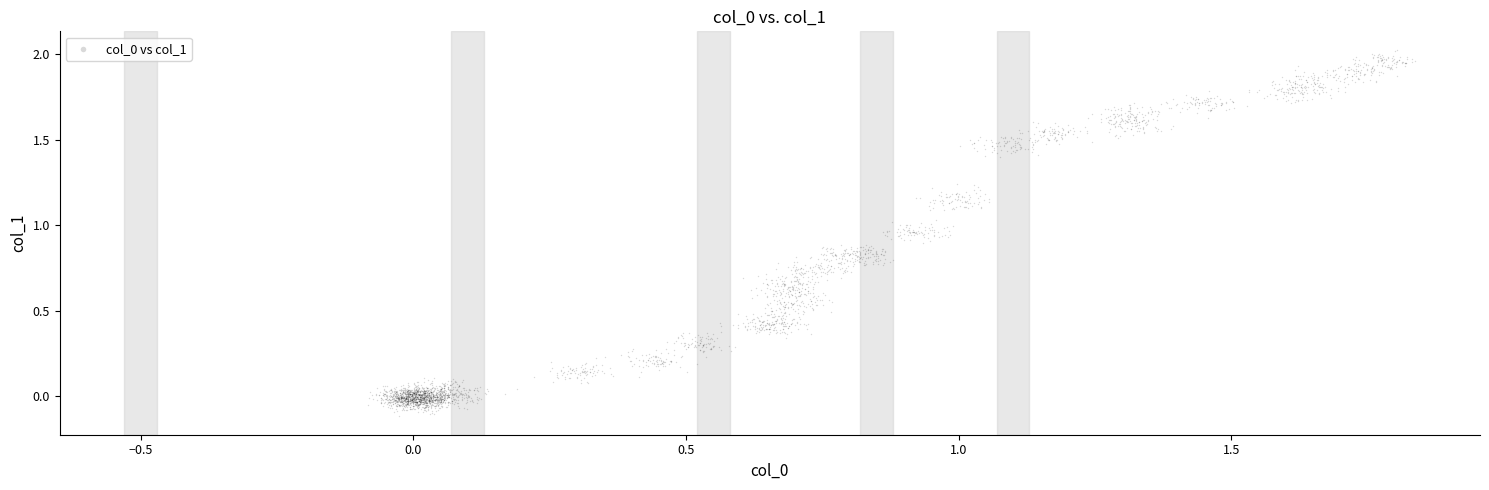

How many data points are displayed?

3200